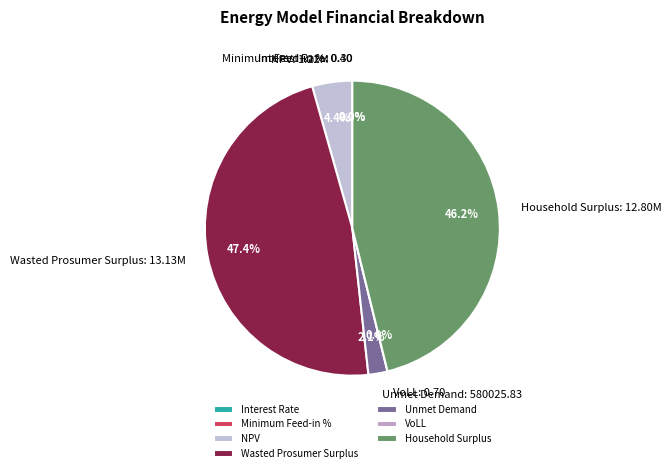

How many slices are in this pie chart?

7